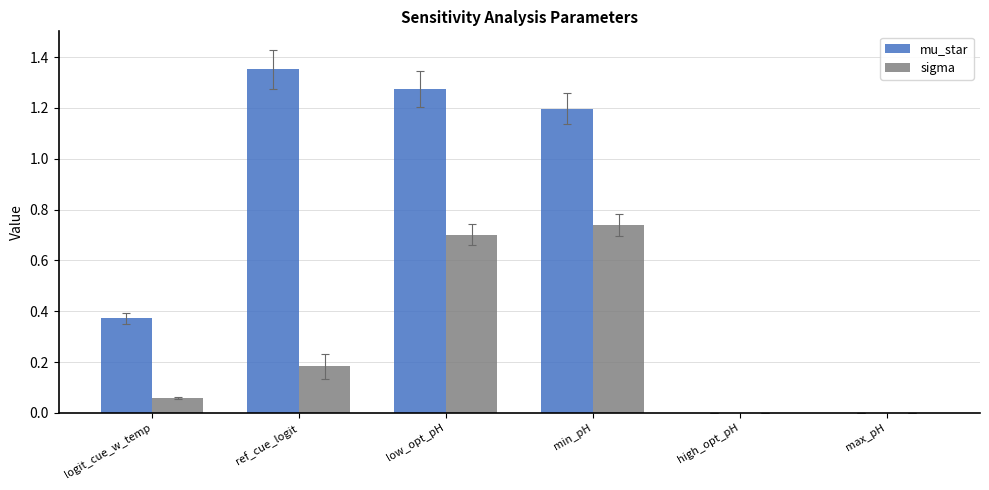

True or false: mu_star has a value of 0.0 at high_opt_pH.

True